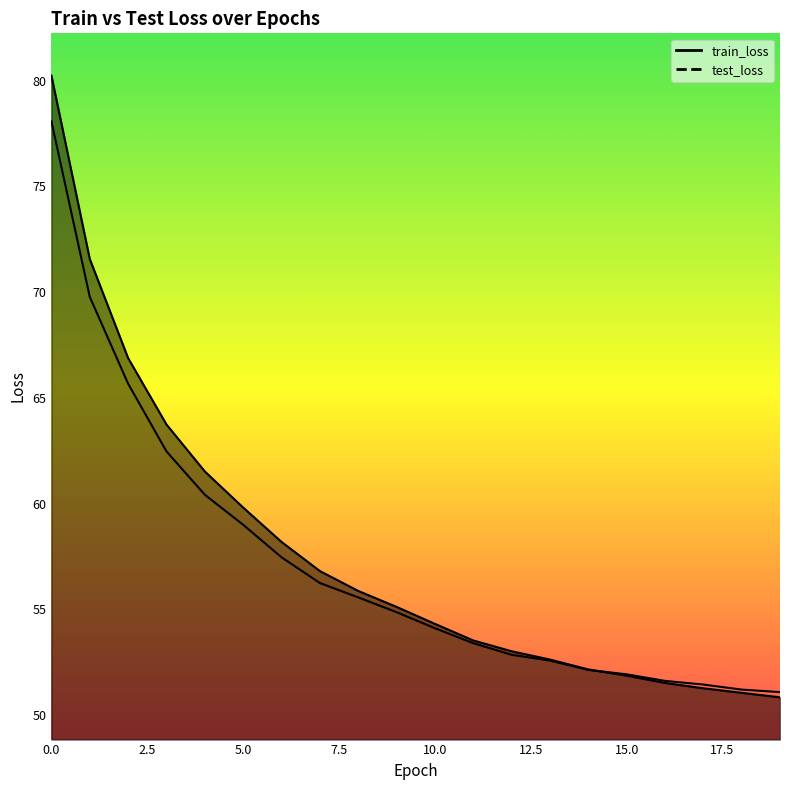

What is the difference between the maximum and minimum values in the train_loss series?

29.4